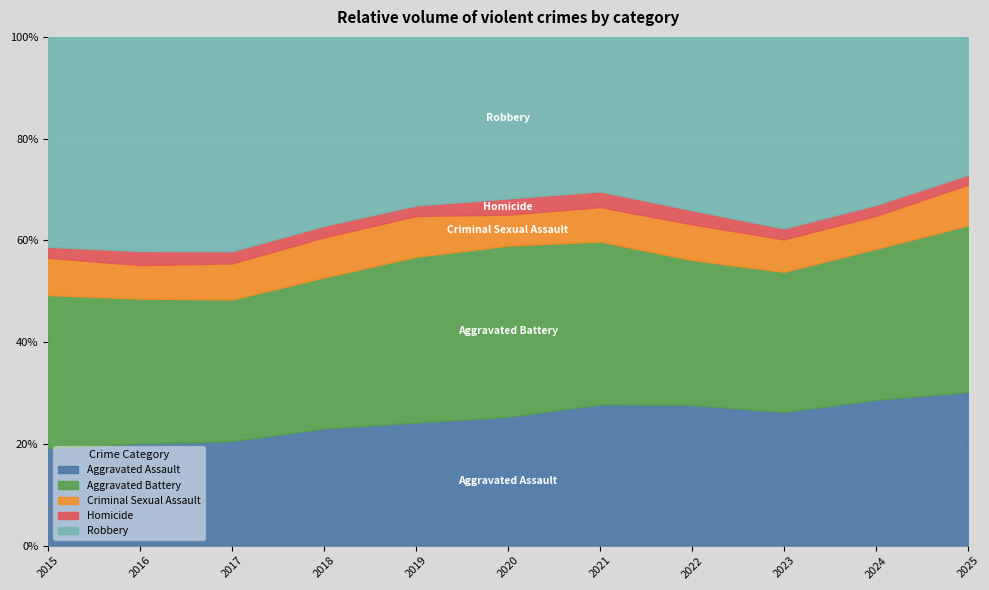

What is the average value of the Robbery series?

9174